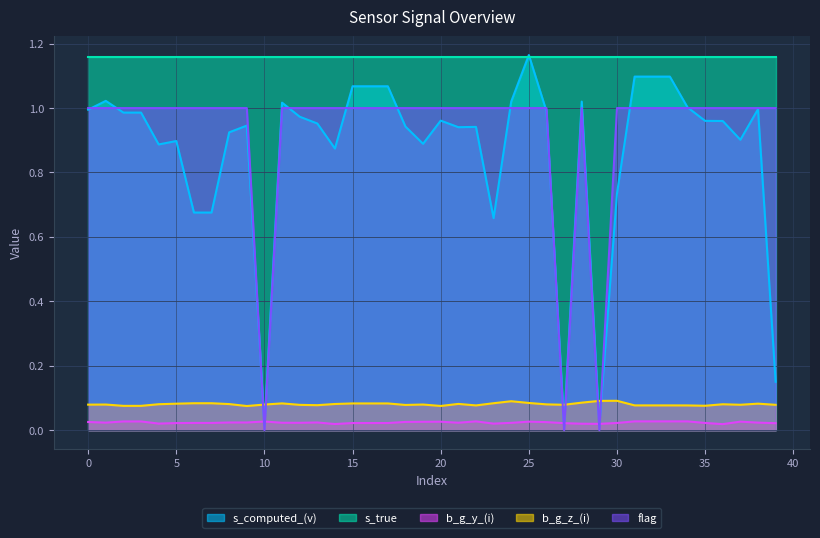

Which category has the highest value in the b_g_y_(i) series?

31